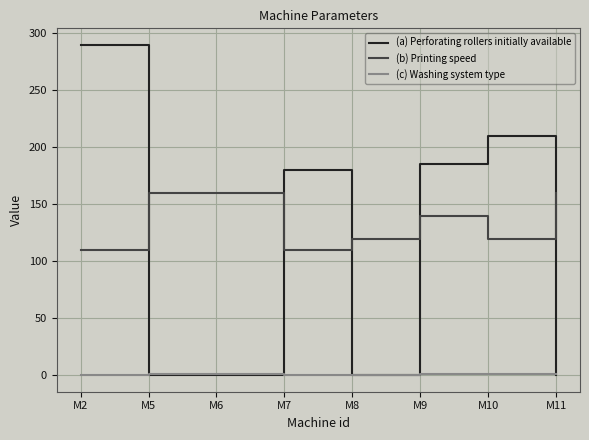

What is the greatest value displayed?

290